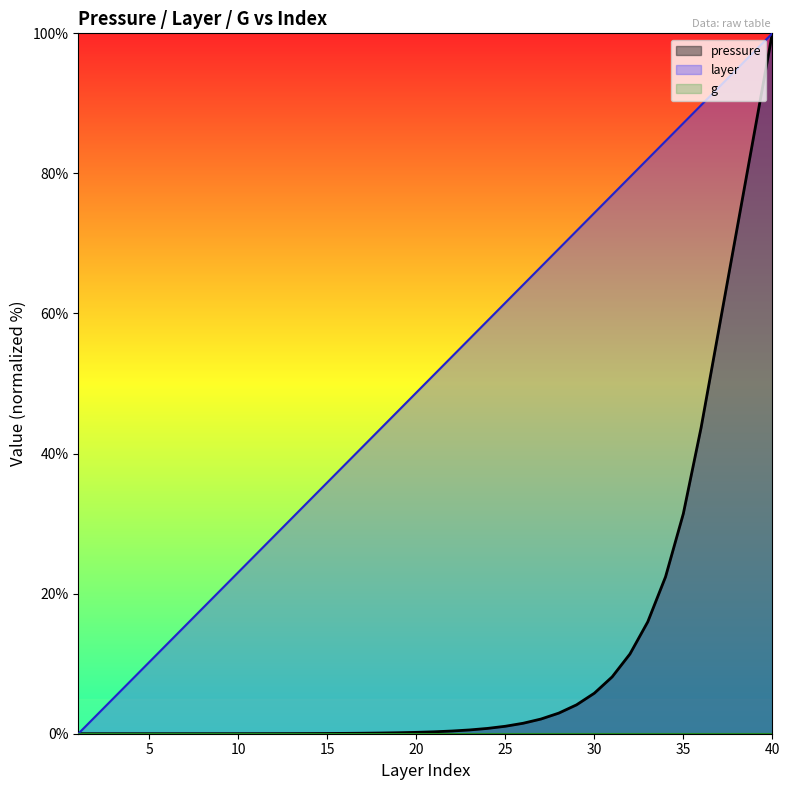

True or false: pressure has a value of 0.8 at 24.

True